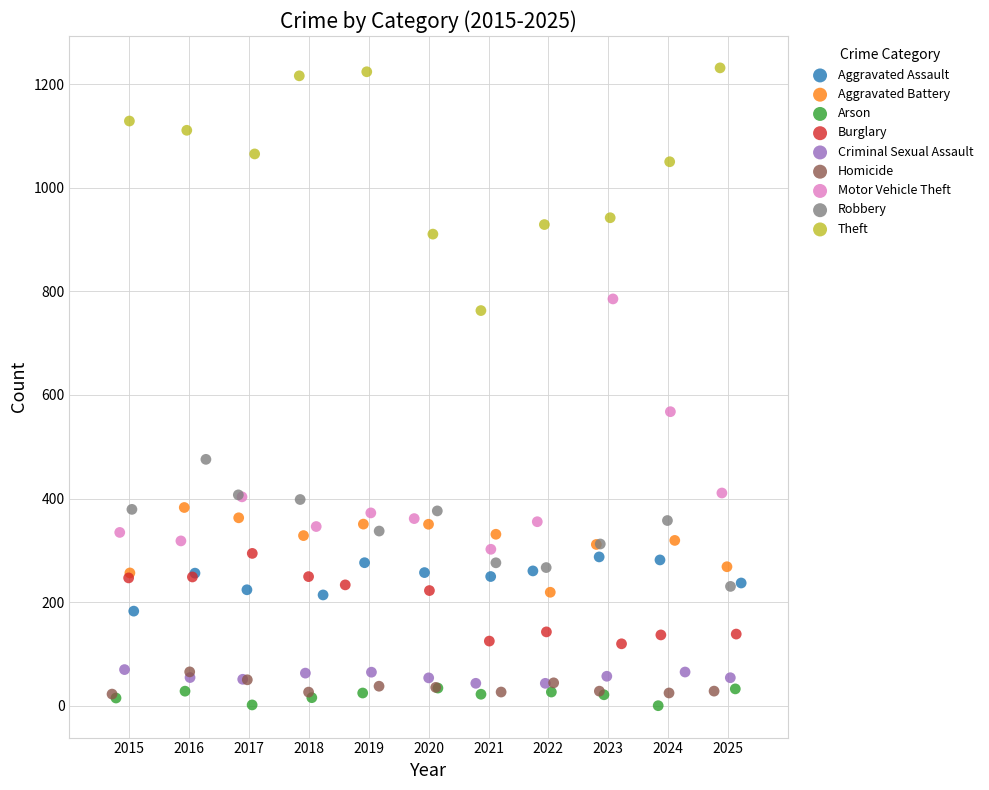

Which series reaches the minimum Y coordinate?

Arson